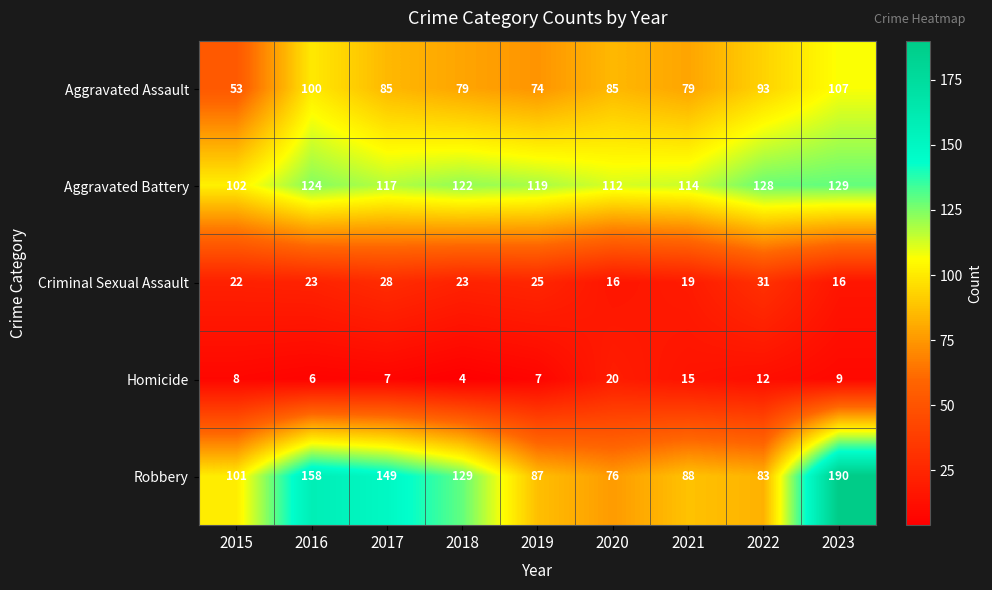

Is it true that Homicide equals 7 at 2019?

True